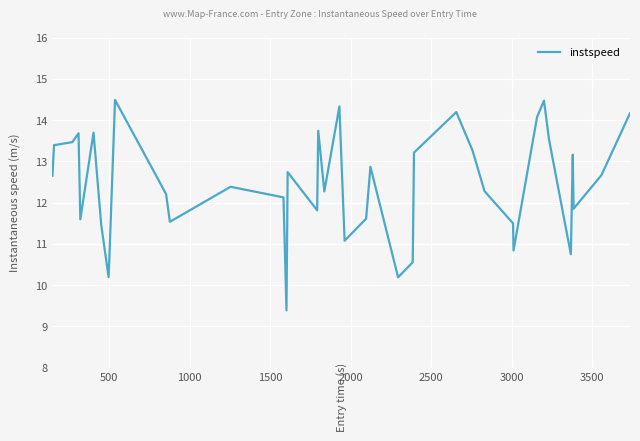

Is this an area chart (filled region under the line)?

No